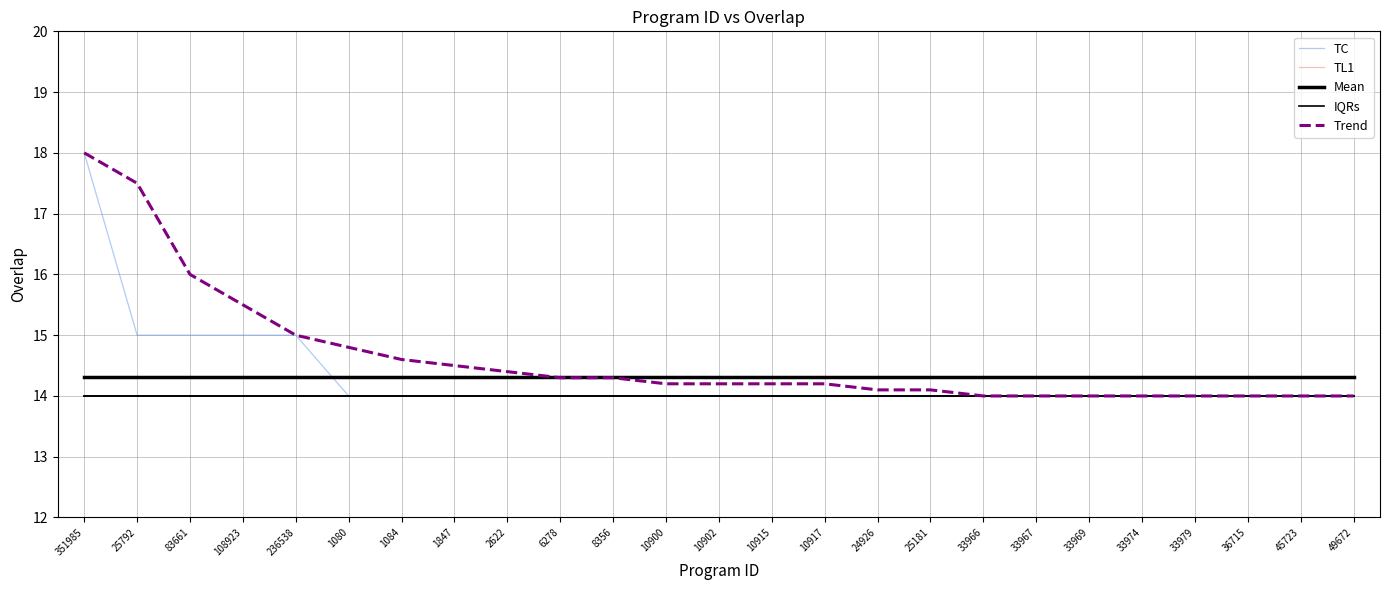

What is the label of the 14th point from the right?

10900